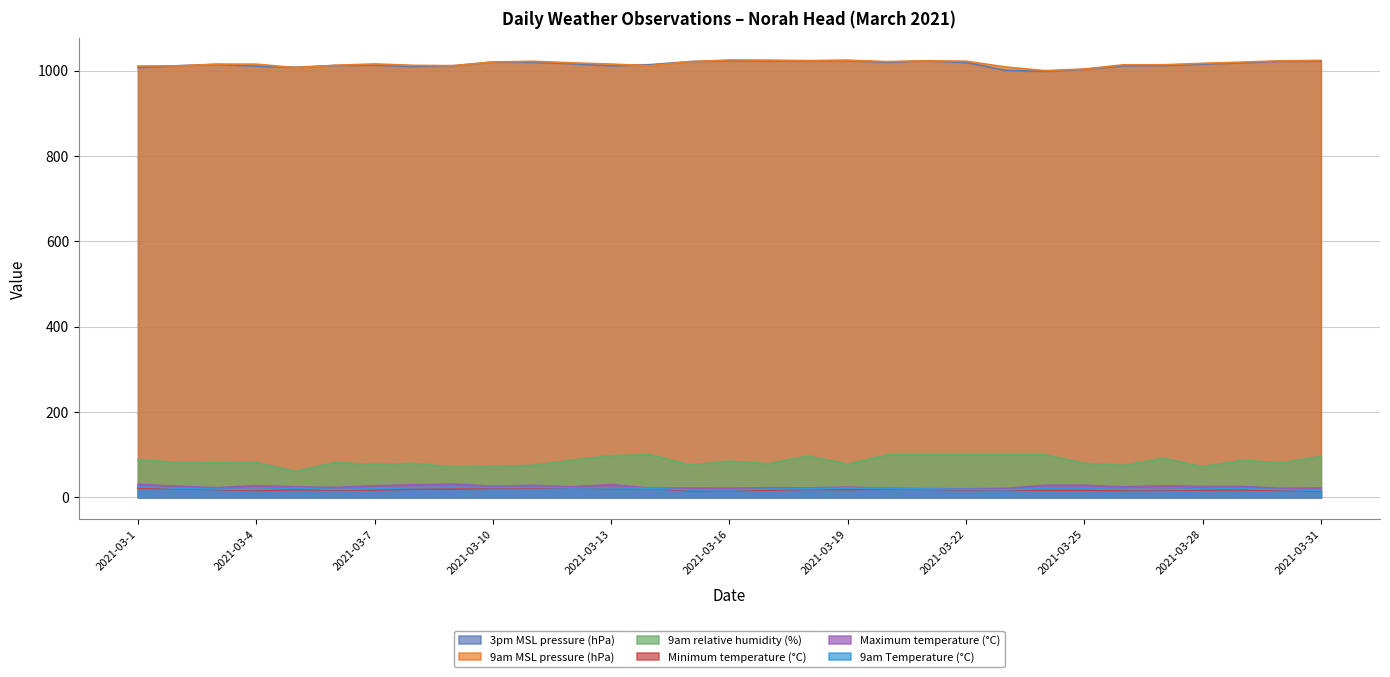

Which label corresponds to the smallest value in the chart?

2021-03-15